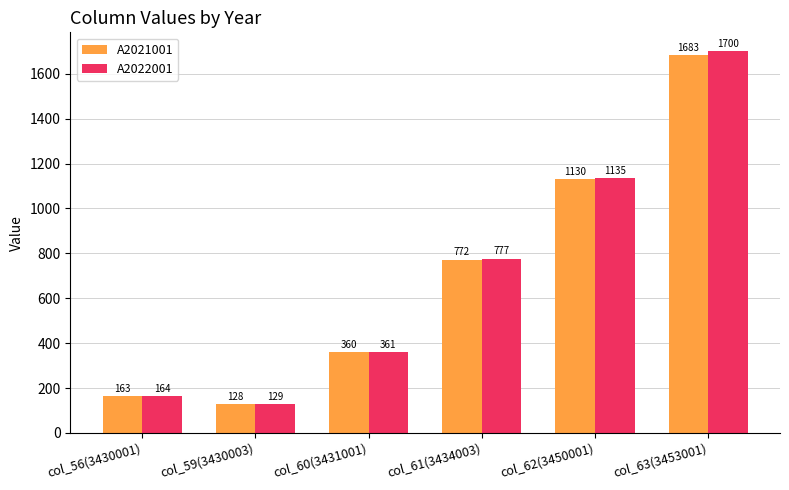

How many bars are there in each group?

2